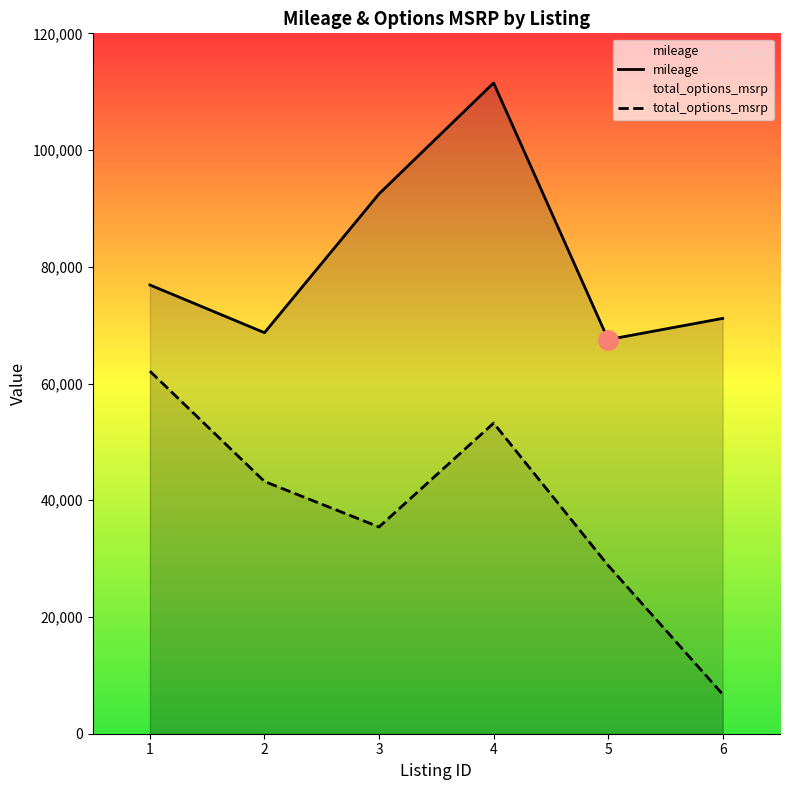

What is the value of the mileage point at the 3rd from the left?

92500